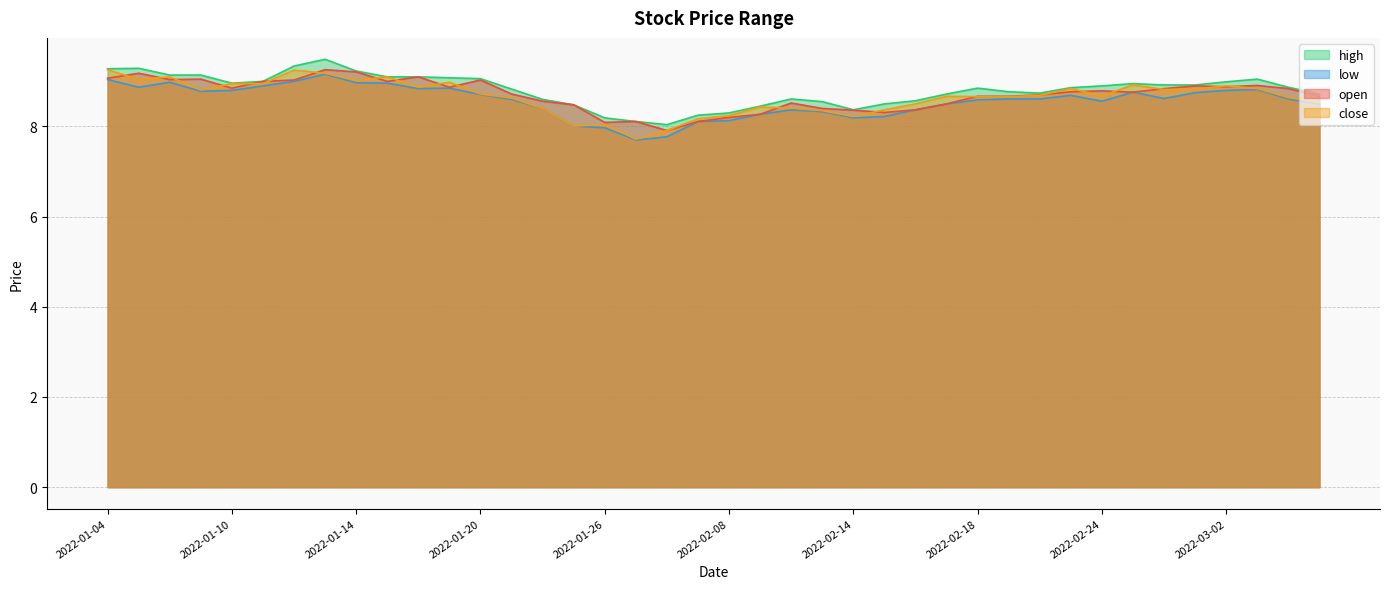

Where is the first local maximum for open?

2022-01-05